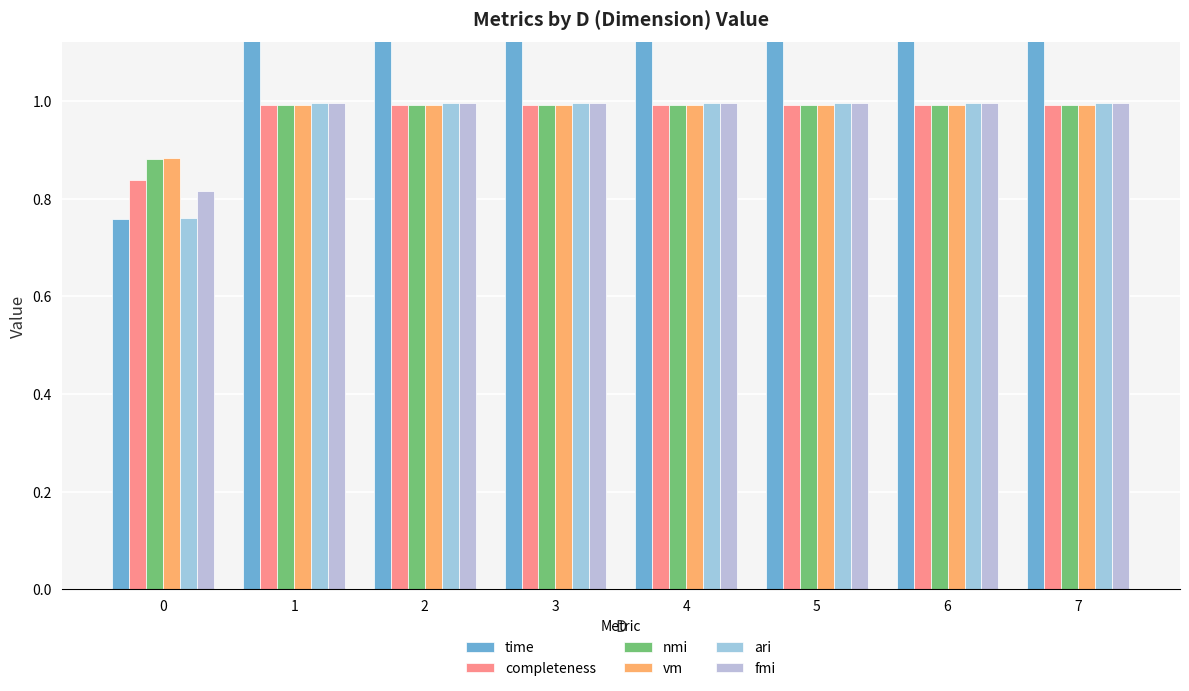

What is the sum of all nmi values?

7.8